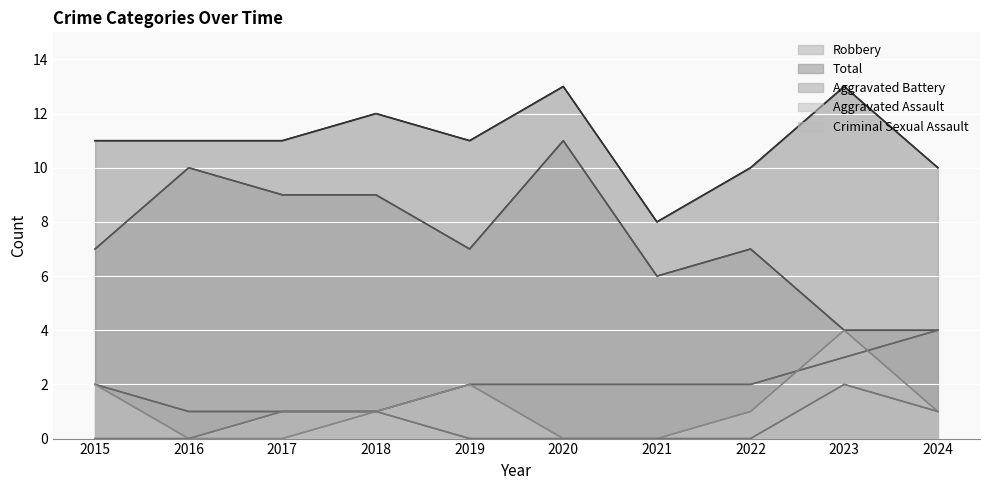

What is the sum of the Criminal Sexual Assault values at 2024 and 2023?

3